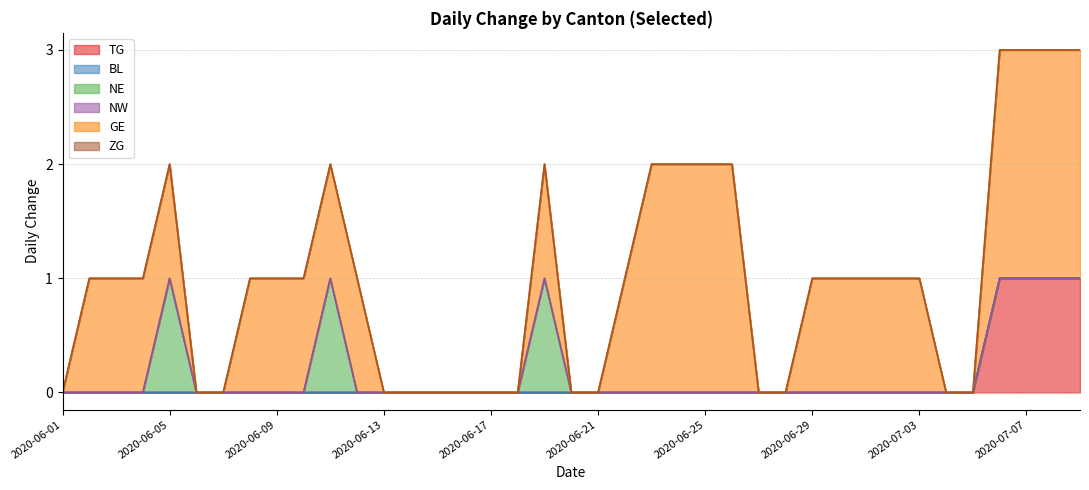

Does the chart display data point markers on the line(s)?

No